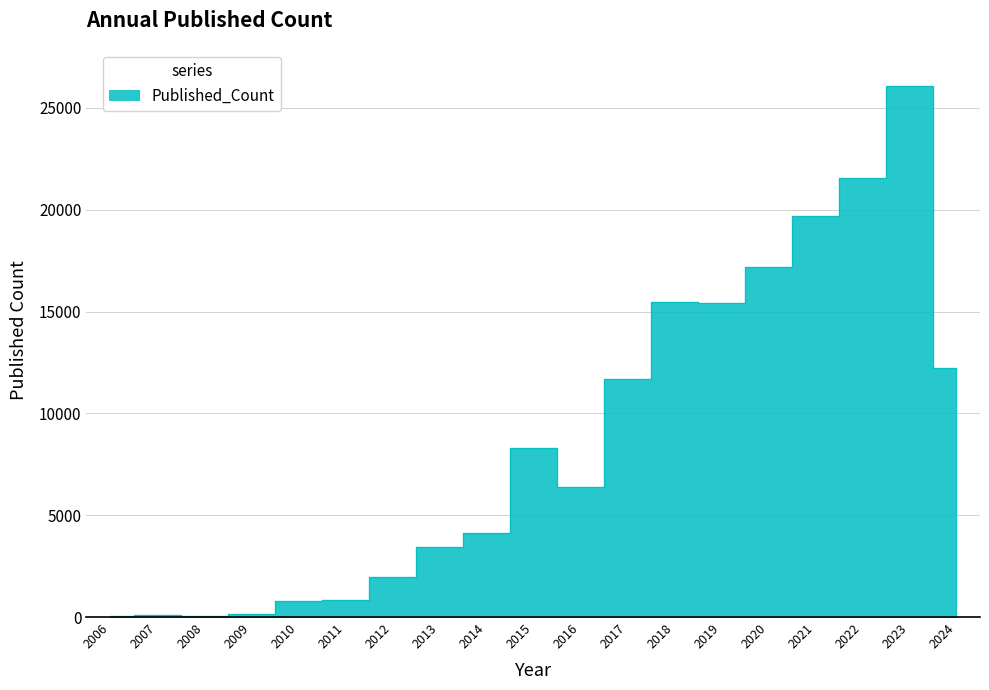

Does the chart have visible grid lines?

Yes